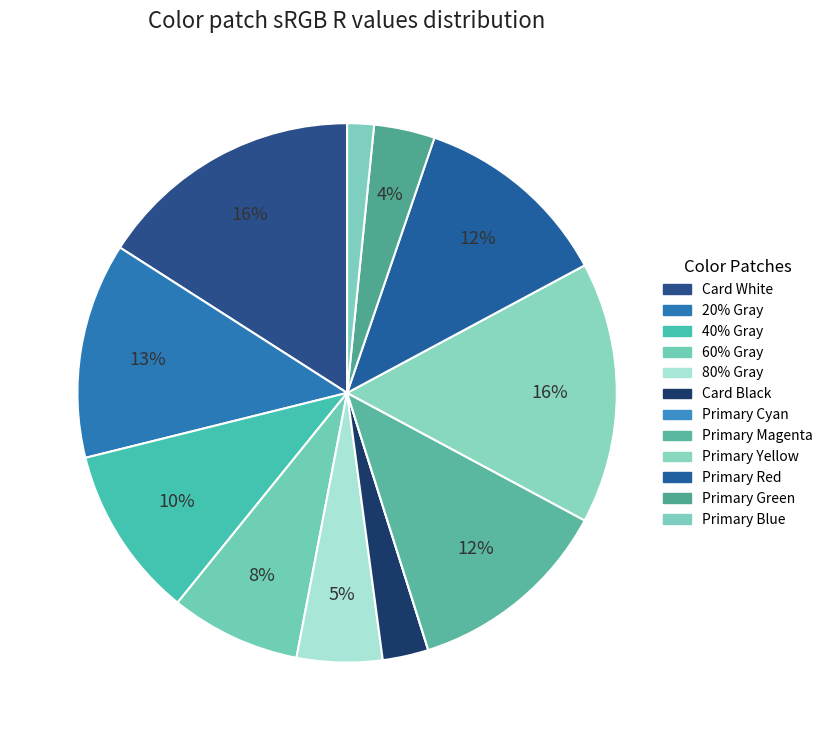

Approximately how many times larger is the value at Primary Magenta compared to Primary Blue?

7.7